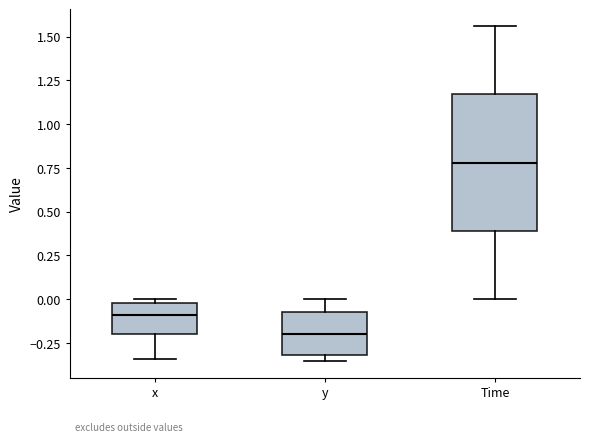

Which box is the tallest, from its lower edge to its upper edge?

Time